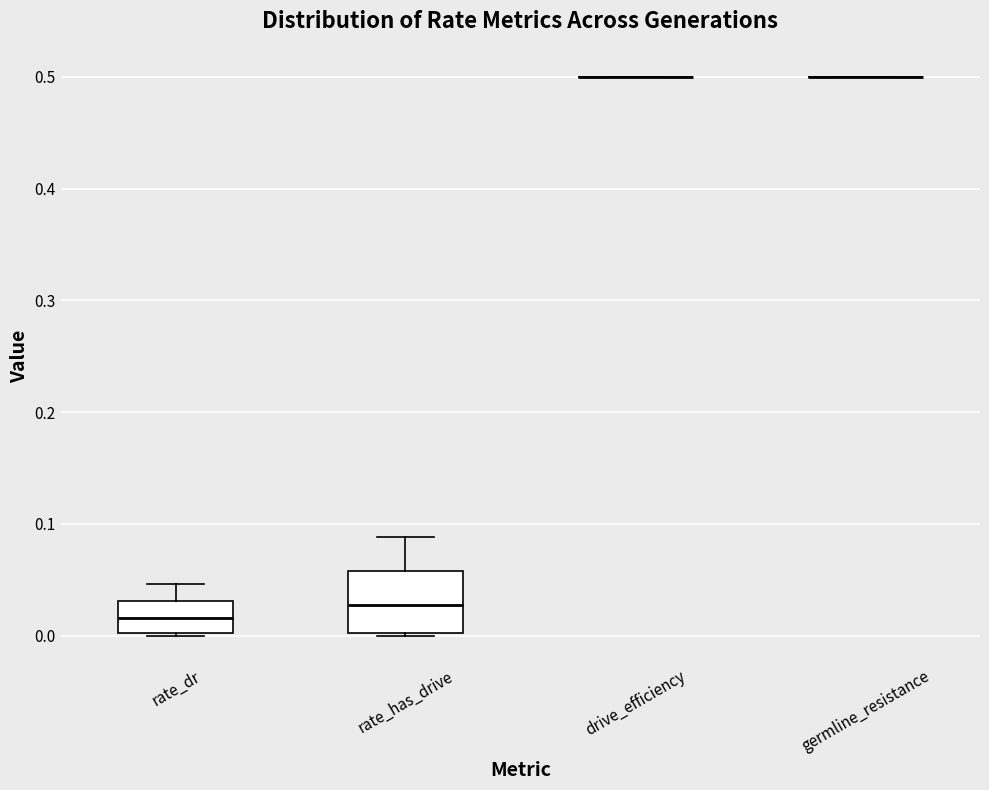

Reading left to right, transcribe this box plot: for each box, give where its median line is, the range the box spans, and where its two whiskers end, as read against the y-axis. The values are not printed on the chart, so give them approximately, as read against the axis.

rate_dr: median 0.02, box 0.00 to 0.03, whiskers 0.00 to 0.05
rate_has_drive: median 0.03, box 0.00 to 0.06, whiskers 0.00 to 0.09
drive_efficiency: box collapsed to a line at 0.50, whiskers 0.50 to 0.50
germline_resistance: box collapsed to a line at 0.50, whiskers 0.50 to 0.50